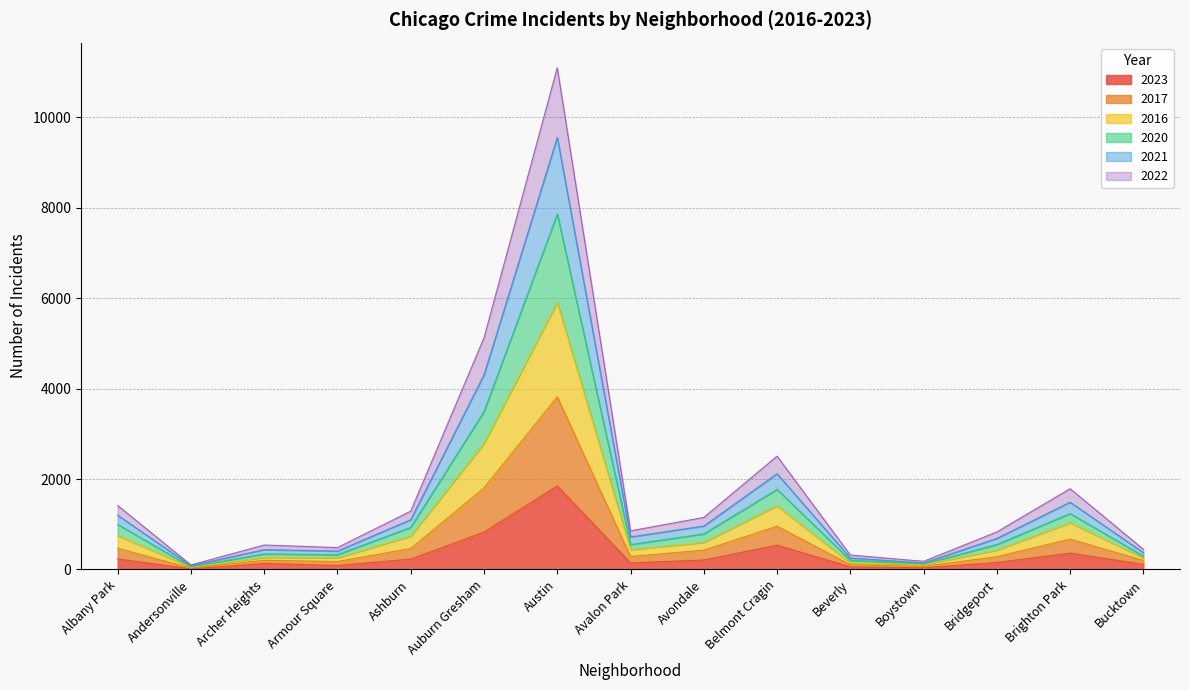

In 2020, how many points are higher than both neighbors (excluding endpoints)?

4